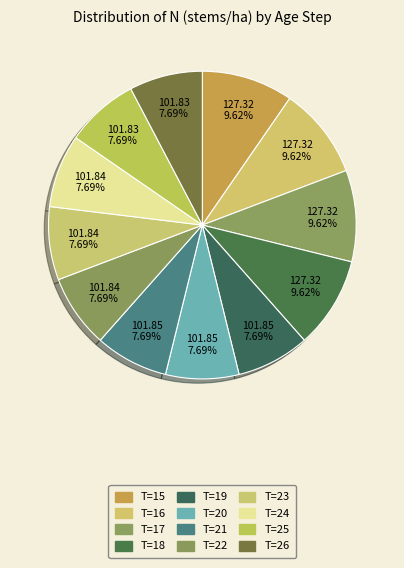

Approximately how many times larger is the value at T=18 compared to T=23?

1.3